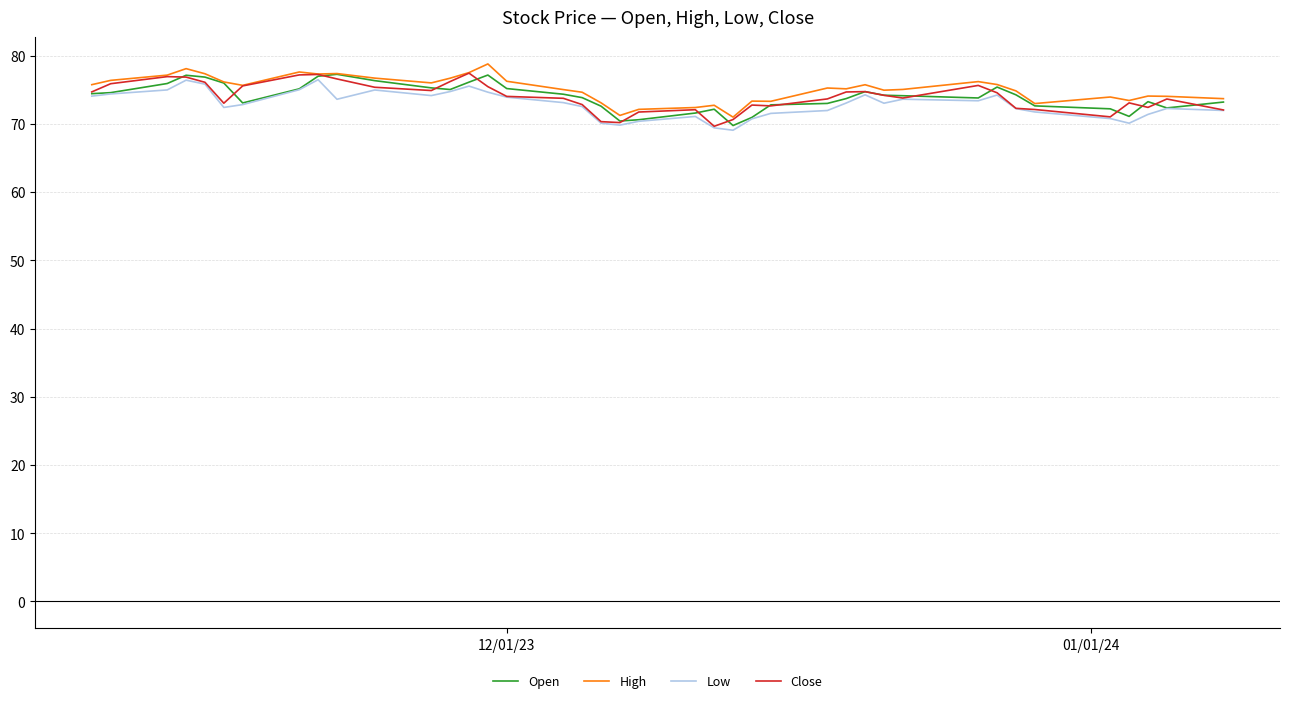

What is the minimum value shown in the chart?

69.1